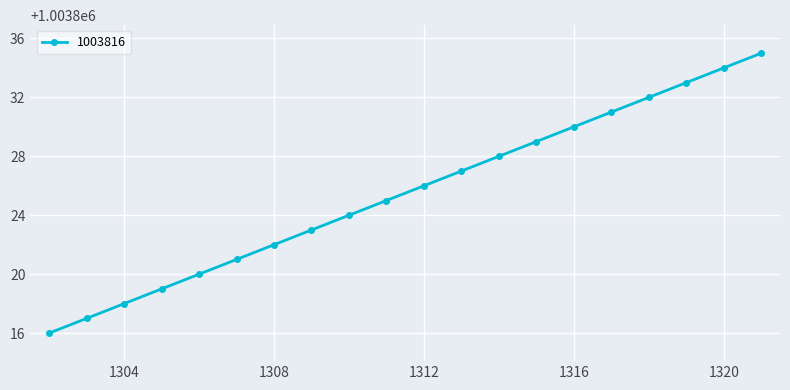

What is the minimum value shown in the chart?

1003816